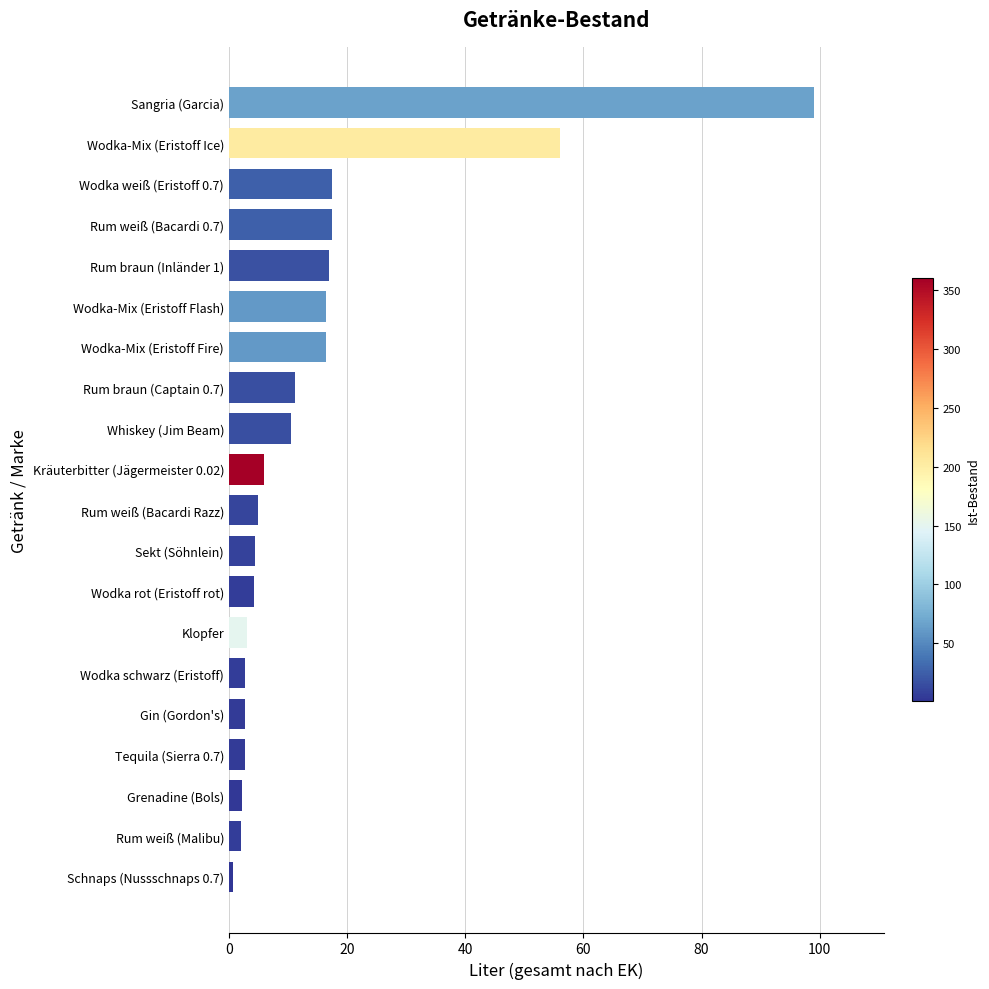

Does the chart contain stacked bars?

No